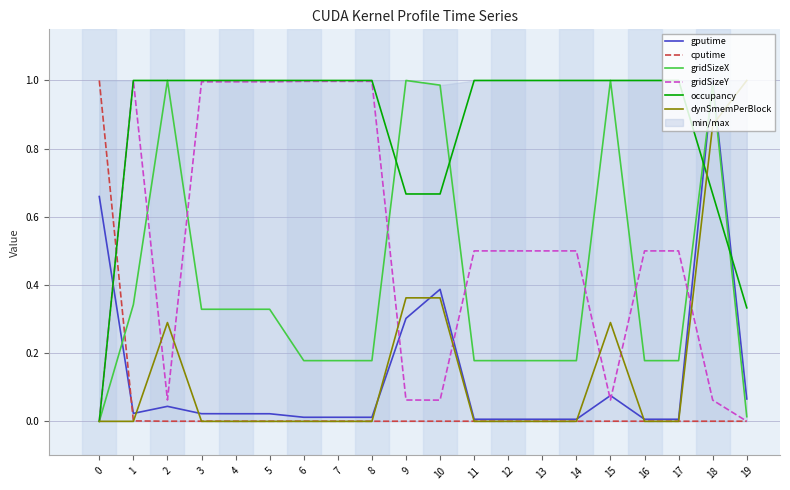

Is it true that gridSizeX equals 0.2 at 13?

False